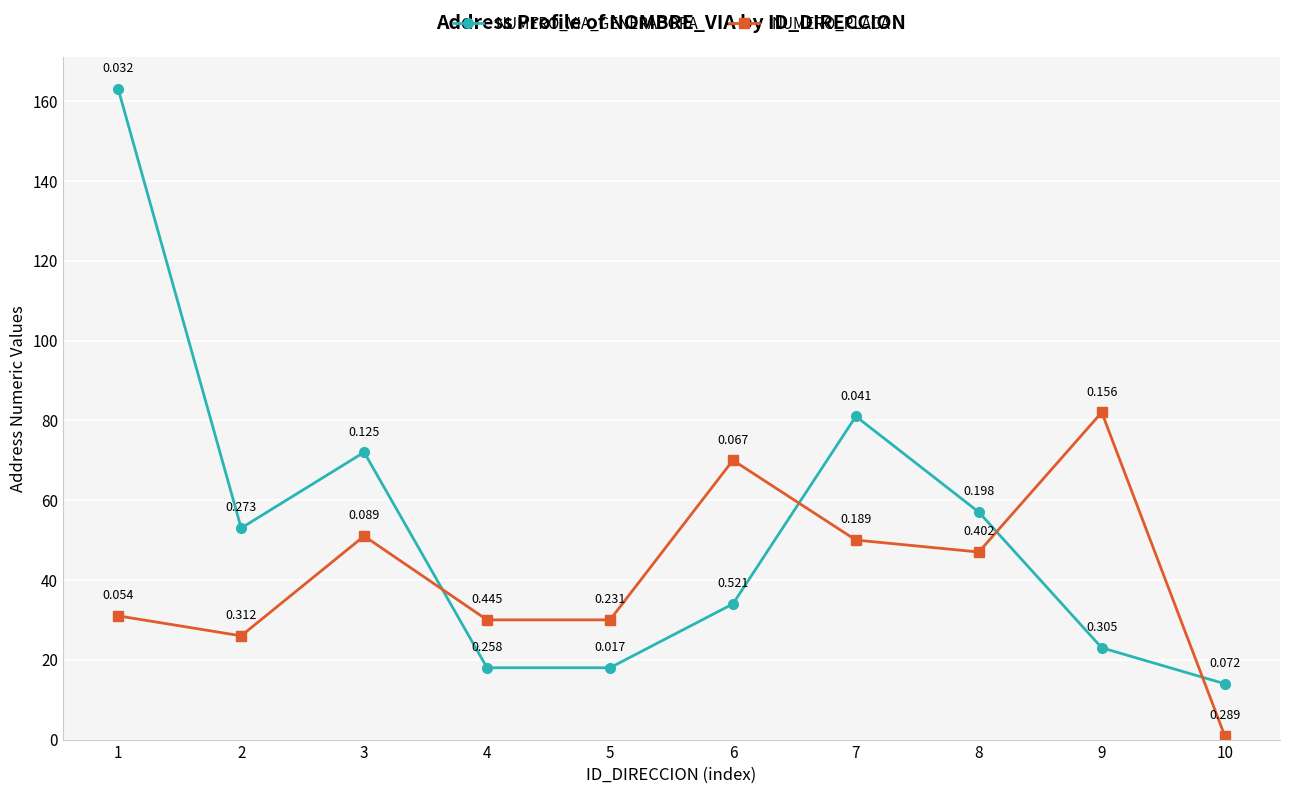

What is the total value across all series at 1?

194